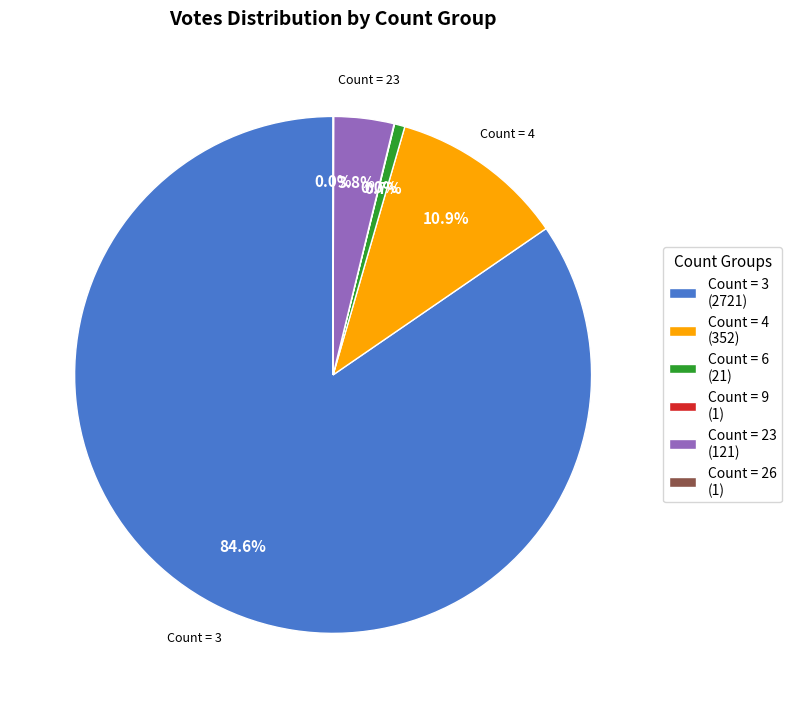

Which slice represents more than half of the pie?

Count = 3 (2721)